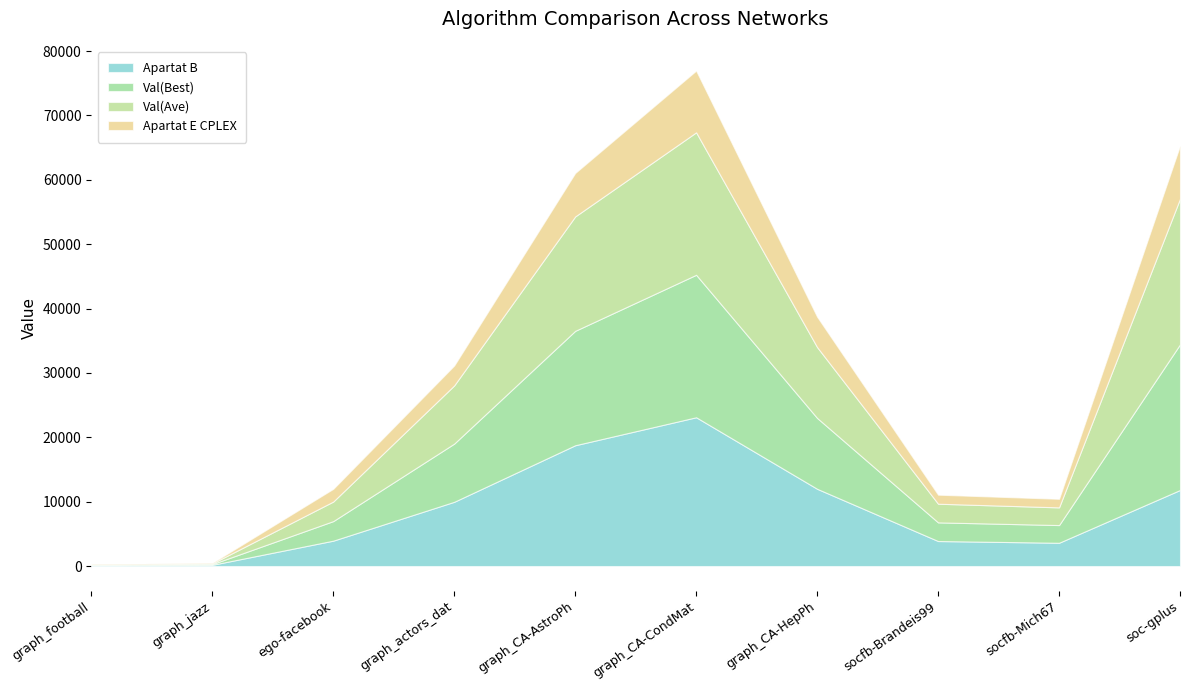

What is the sum of all Val(Ave) values?

91450